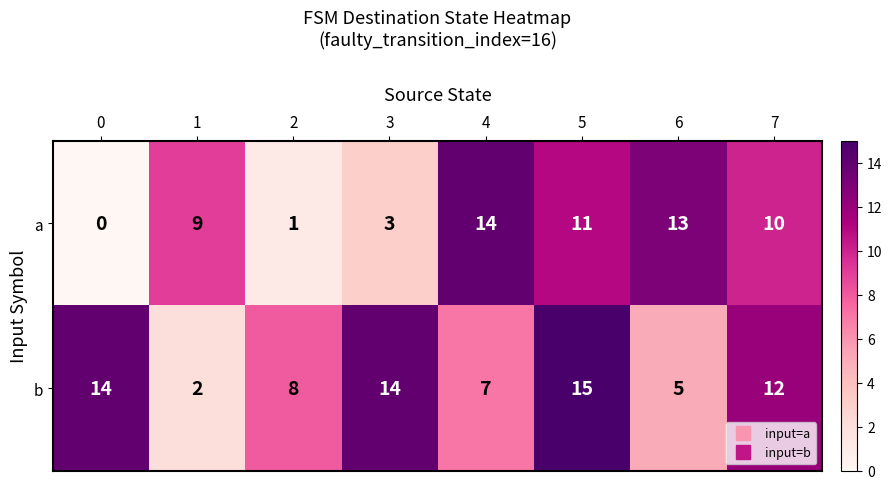

How many categories are shown in the chart?

8